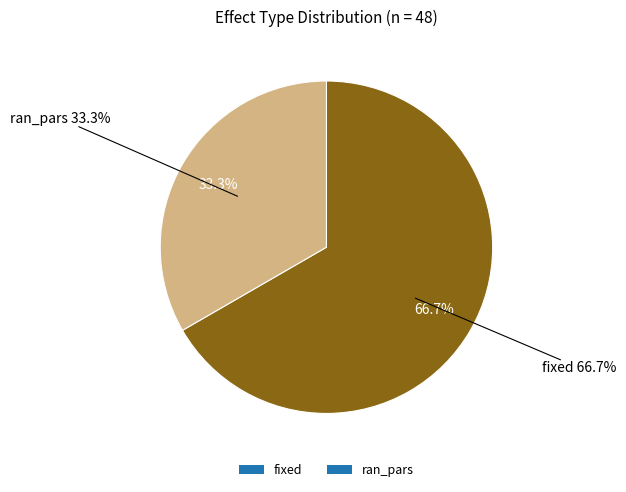

Is ran_pars the majority of the pie?

No